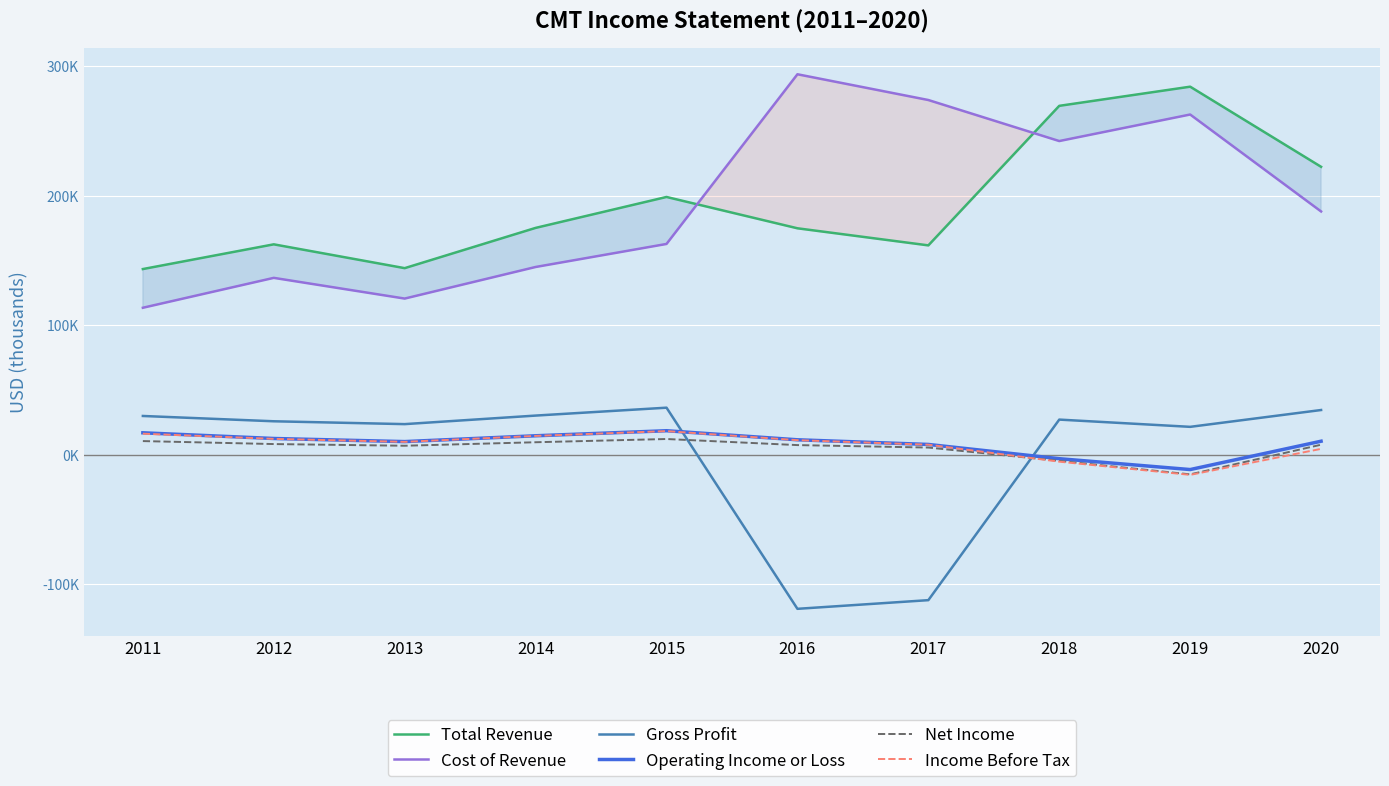

At which label does Gross Profit first exceed 27100?

2011